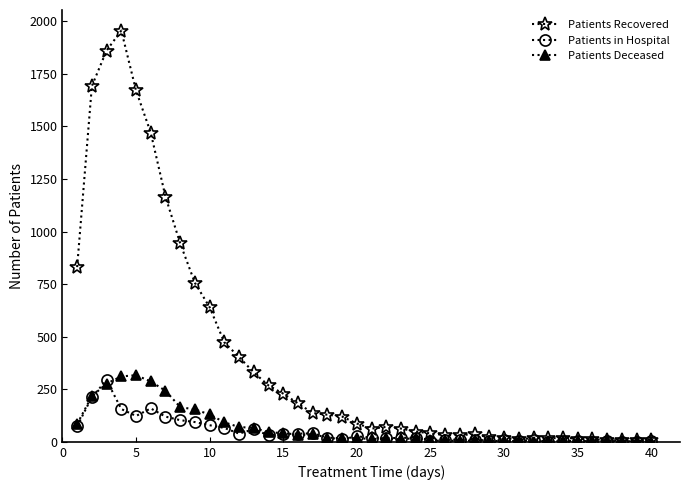

What is the maximum value shown in the chart?

1956